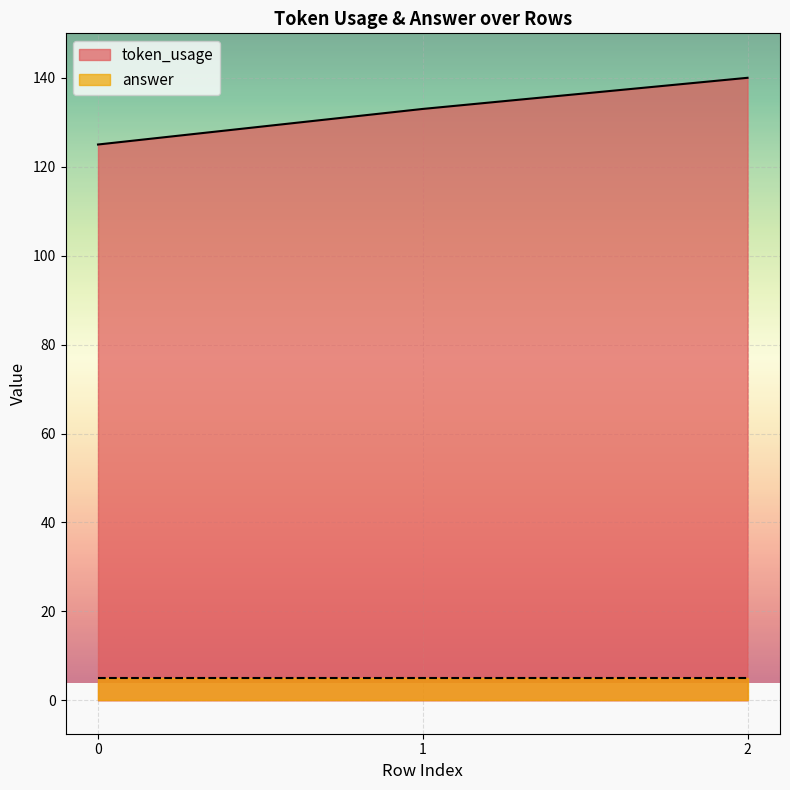

Reading left to right, list all the values displayed in this chart.

0=125	1=133	2=140